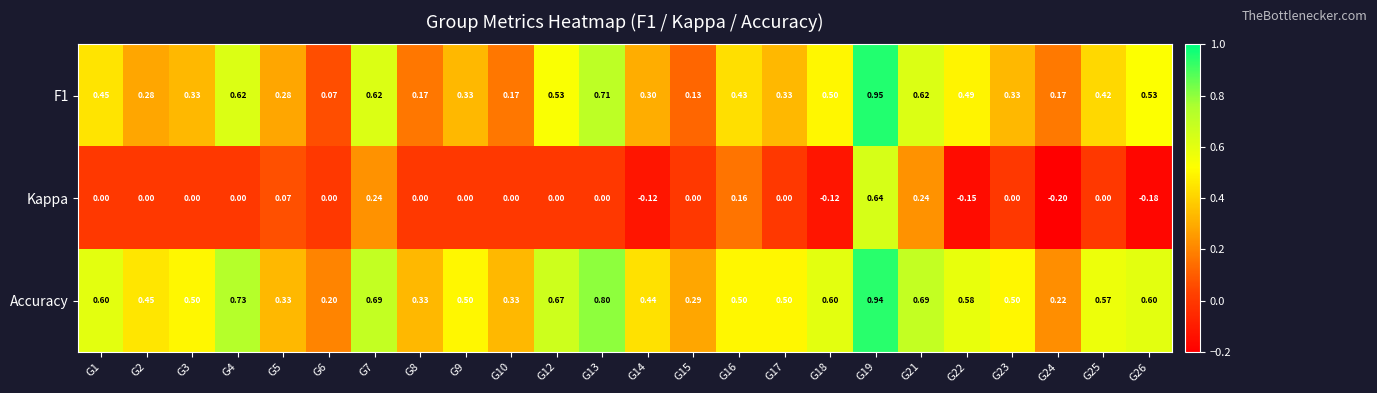

List the series in order of their overall mean, highest first.

Accuracy, F1, Kappa